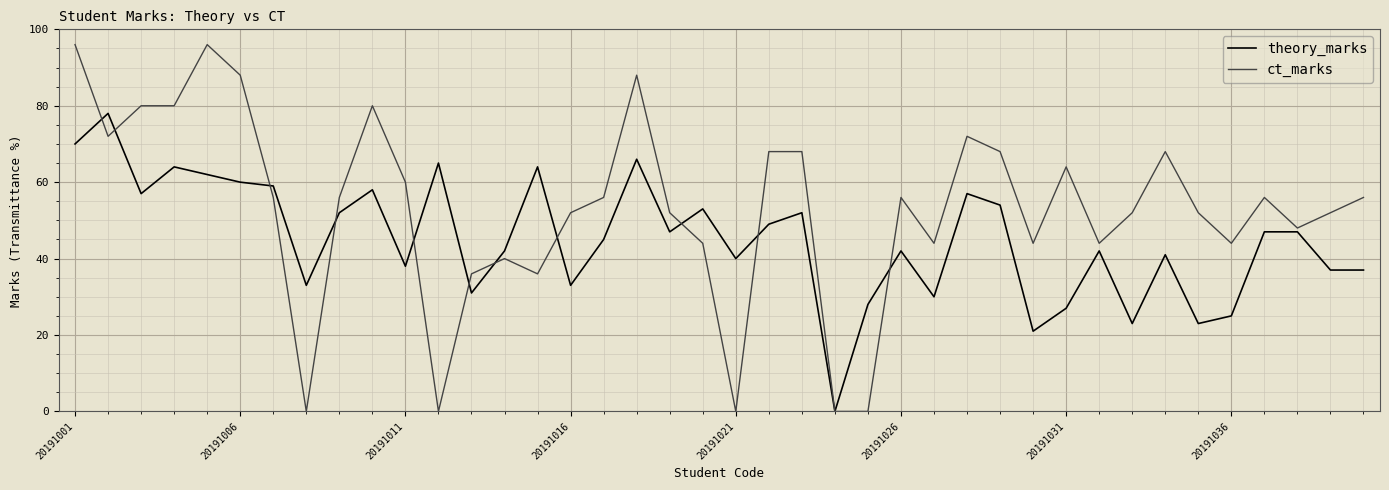

At how many categories does at least one series exceed 95?

2